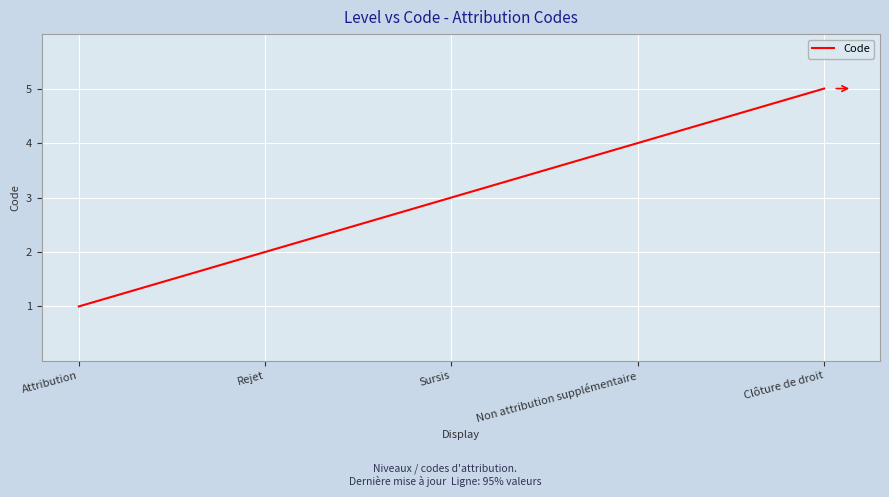

What is the approximate value at Clôture de droit?

5